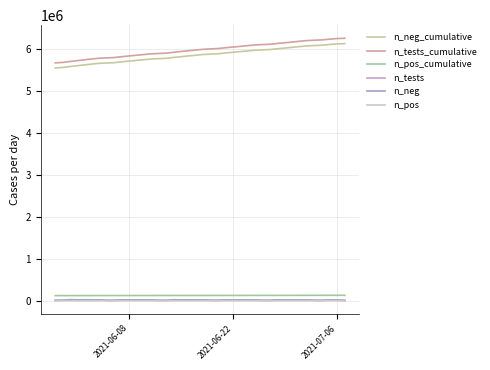

What is the maximum value shown in the chart?

6248807